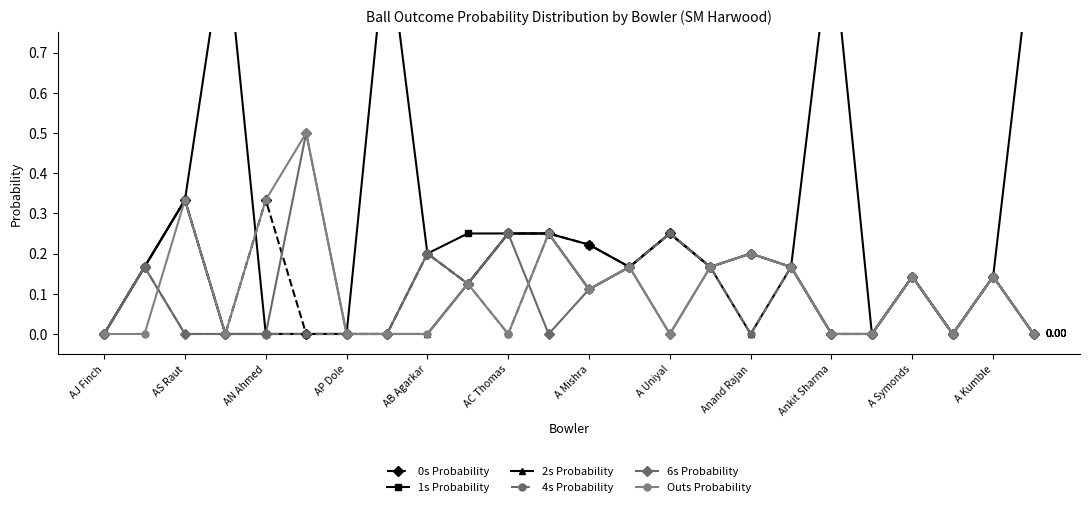

What is the difference between the second highest and second lowest values in the 2s Probability series?

0.2